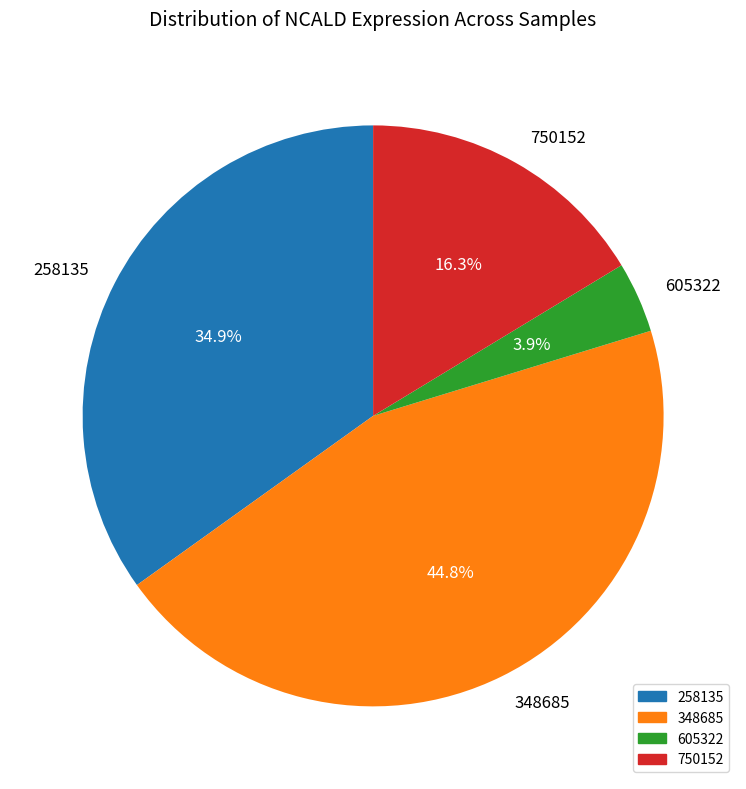

How much of the chart is everything except 605322?

96.1%